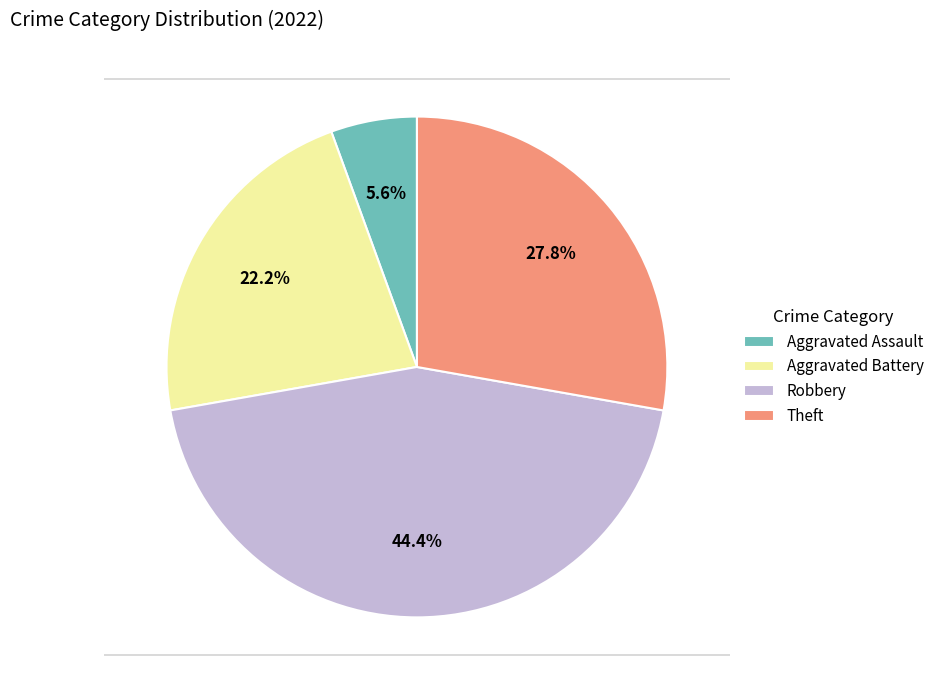

True or false: Aggravated Assault accounts for 6% of the total.

True